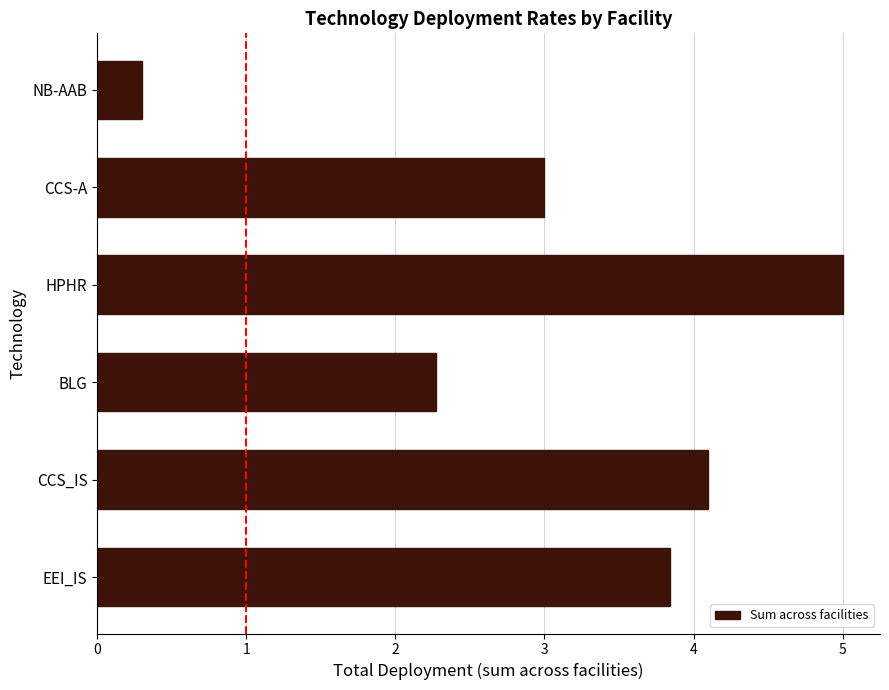

Rank the categories by value from highest to lowest.

HPHR, CCS_IS, EEI_IS, CCS-A, BLG, NB-AAB